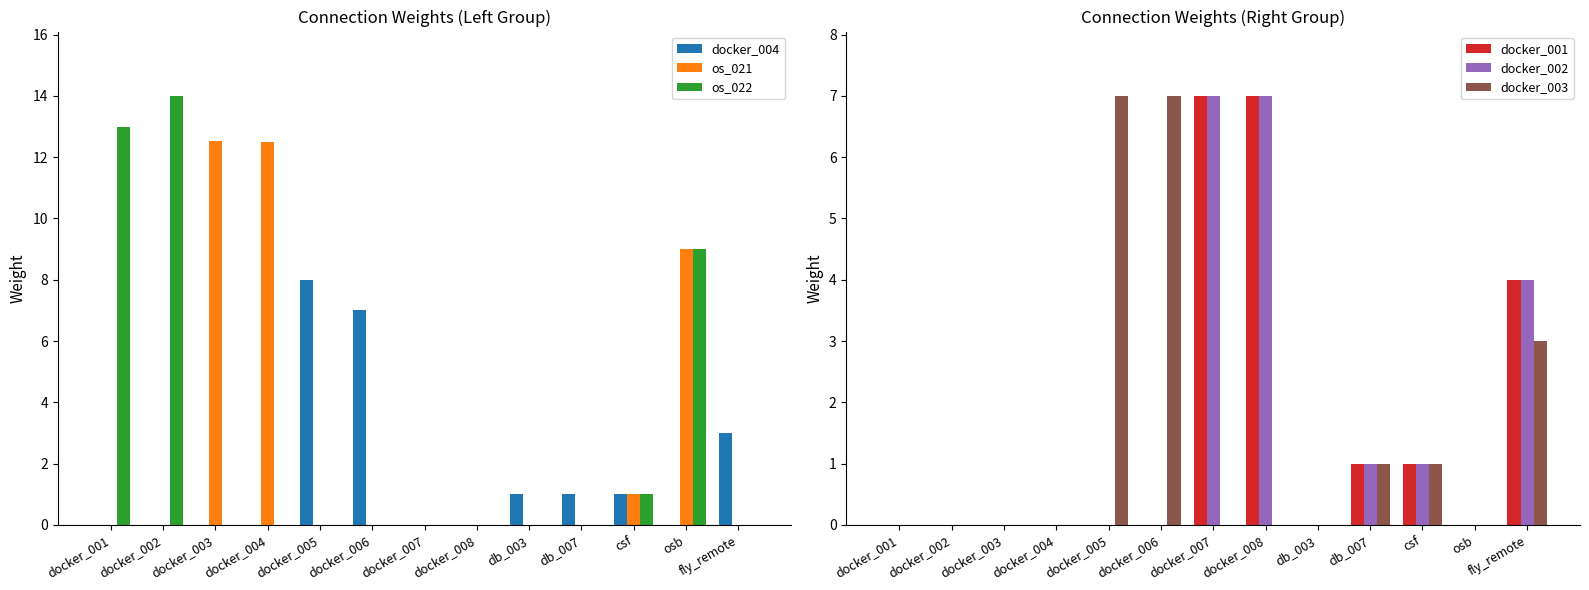

List the labels in order of docker_003 value, smallest first.

docker_001, docker_002, docker_003, docker_004, docker_007, docker_008, db_003, osb, db_007, csf, fly_remote, docker_005, docker_006